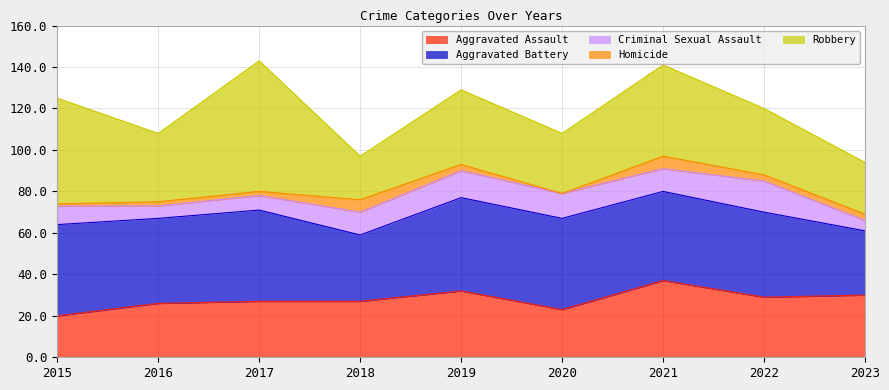

Where is Aggravated Battery nearest to the value 38?

2016